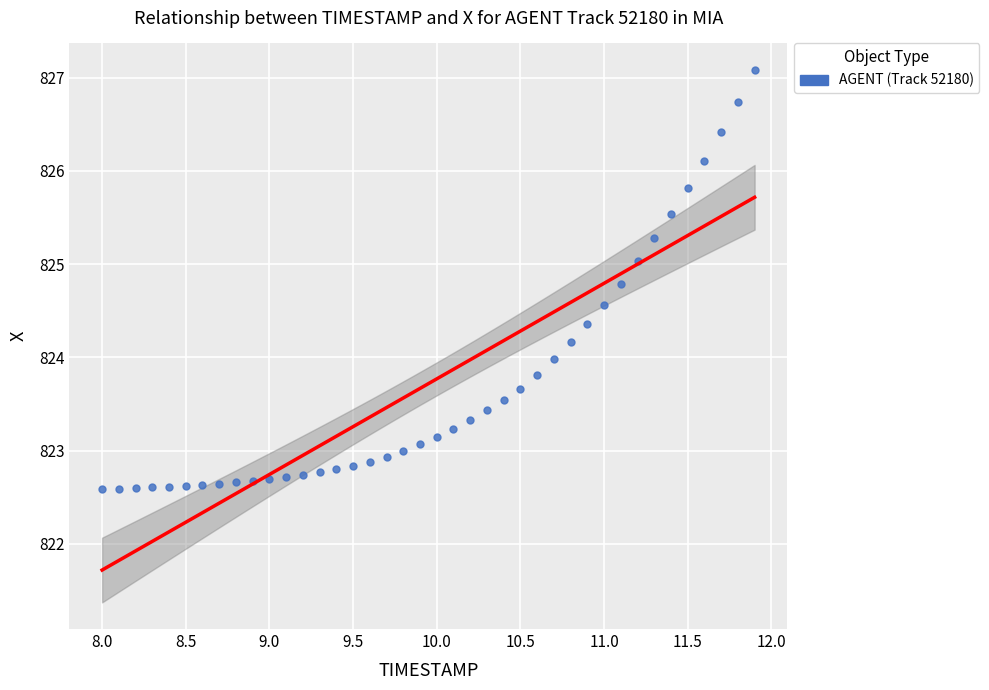

What is the range of Y values (max minus min)?

4.5